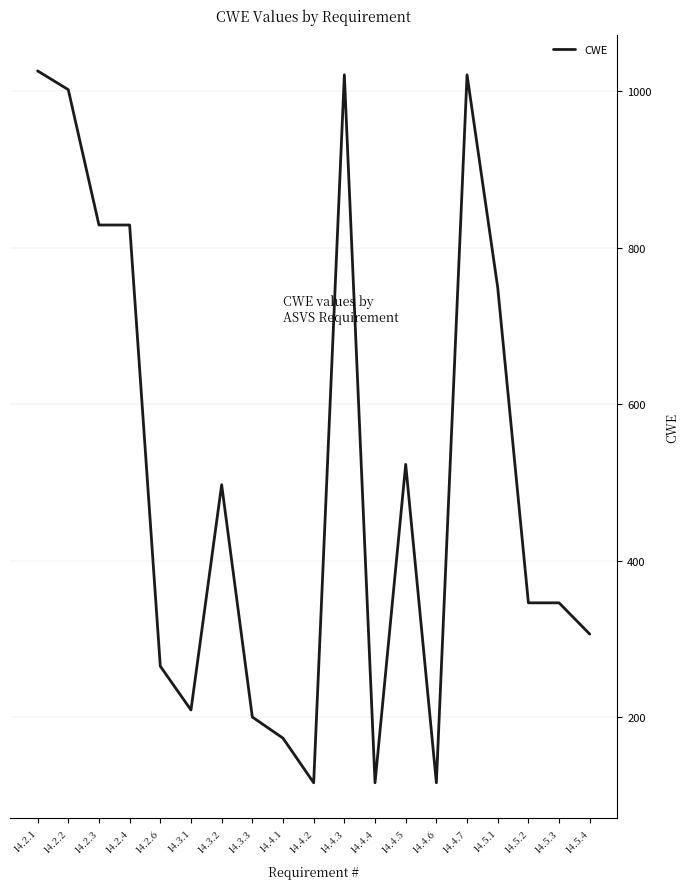

How many lines are shown in the chart?

1